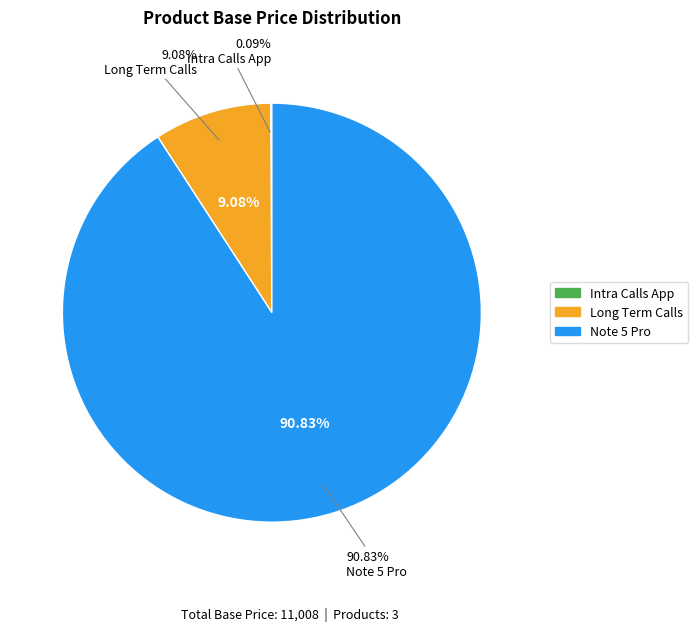

Does any single category account for the majority?

Yes